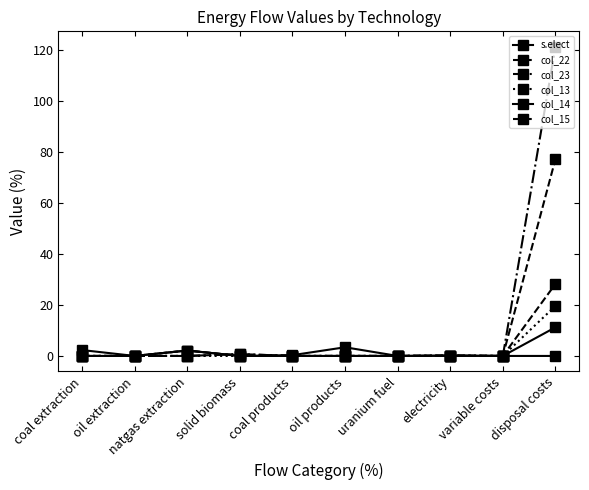

Where is the first local minimum for col_14?

variable costs